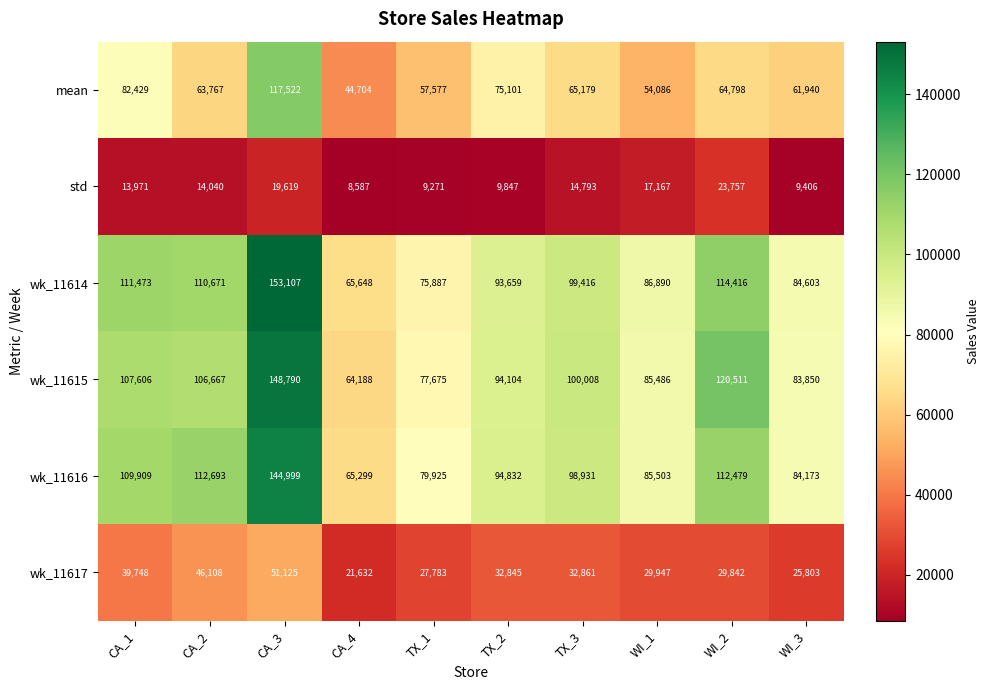

Which series has the widest spread of values?

wk_11614